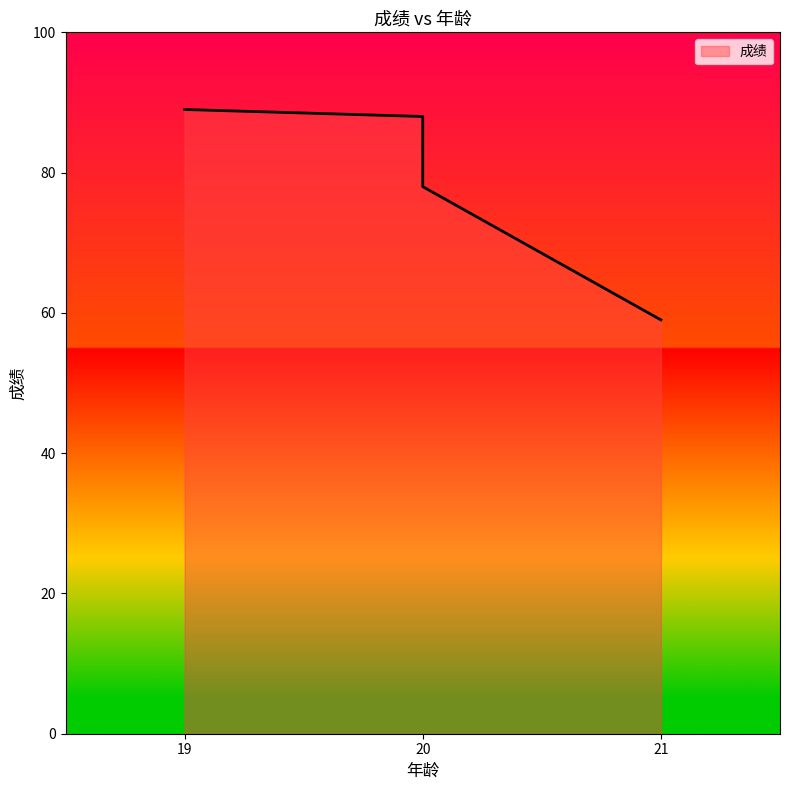

How many series are shown in this chart?

1